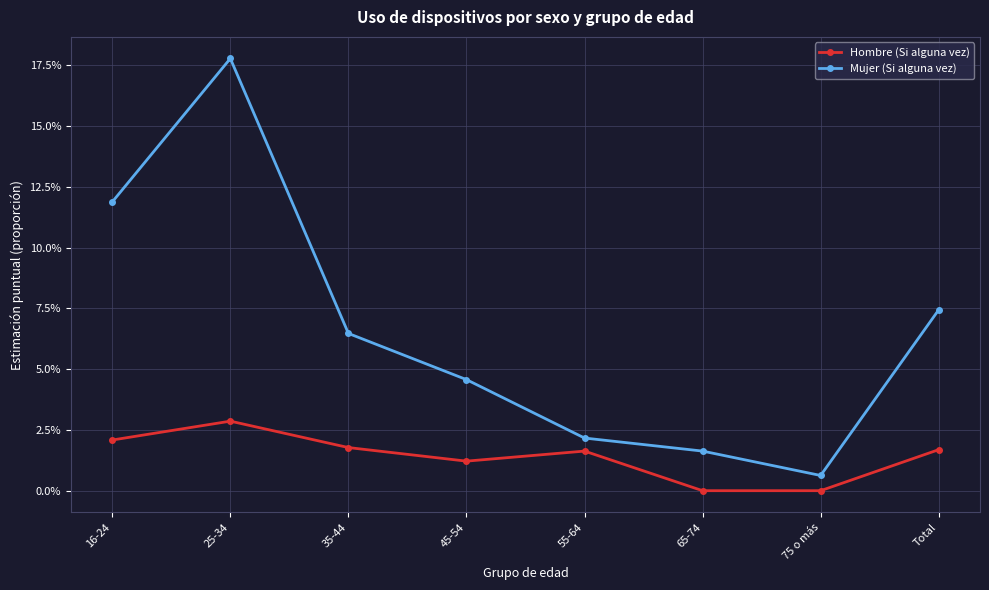

Does the chart have visible grid lines?

Yes